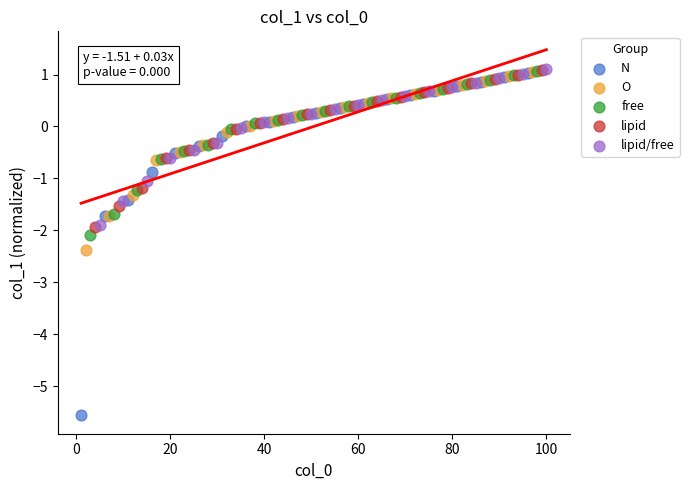

Which series contains the lowest Y value?

N